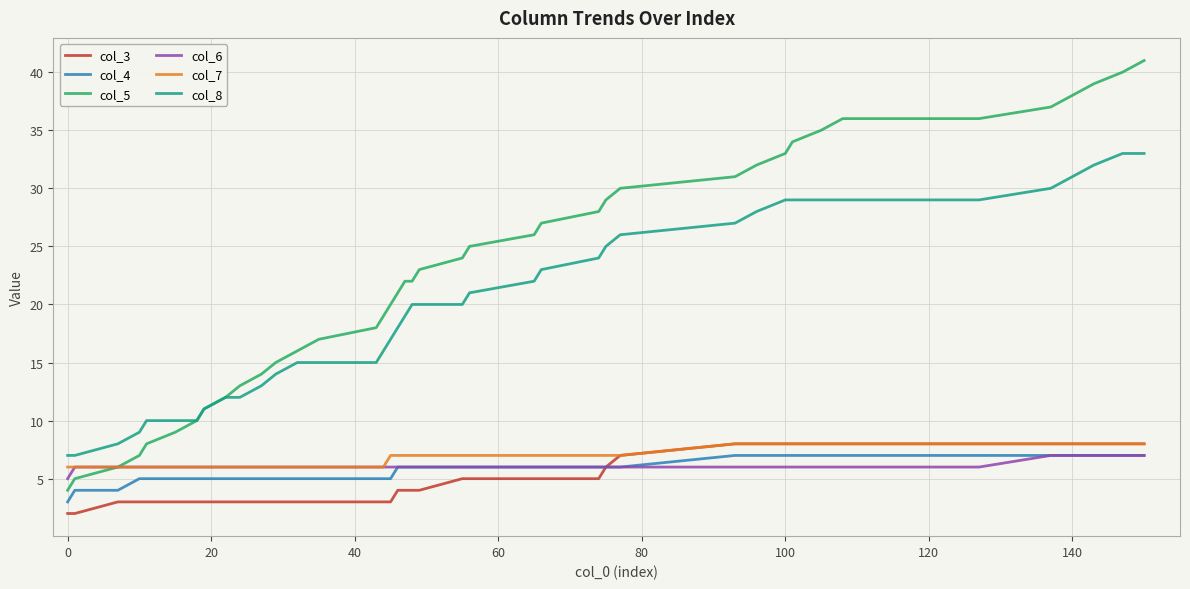

Which series has the widest spread of values?

col_5